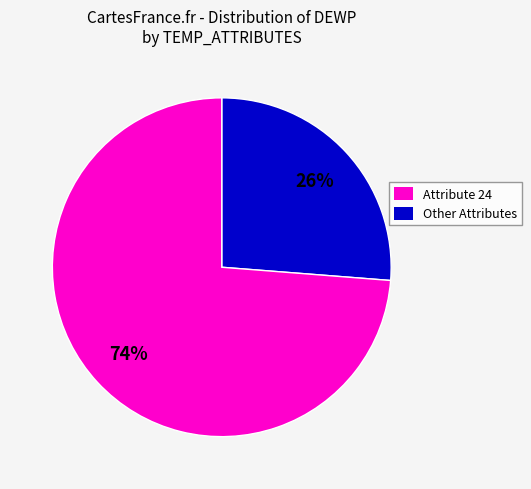

To the nearest percent, what is the average slice percentage?

50%